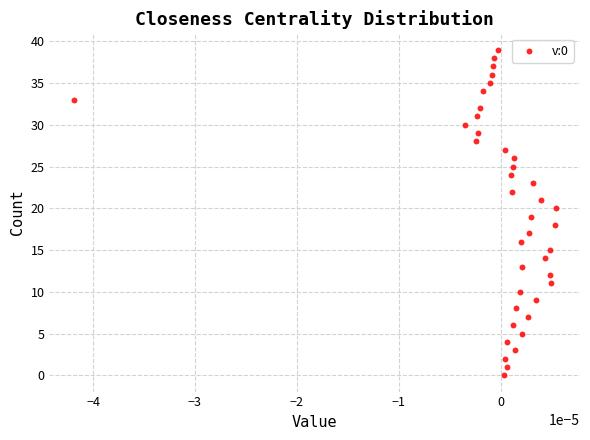

What is the range of Y values (max minus min)?

39